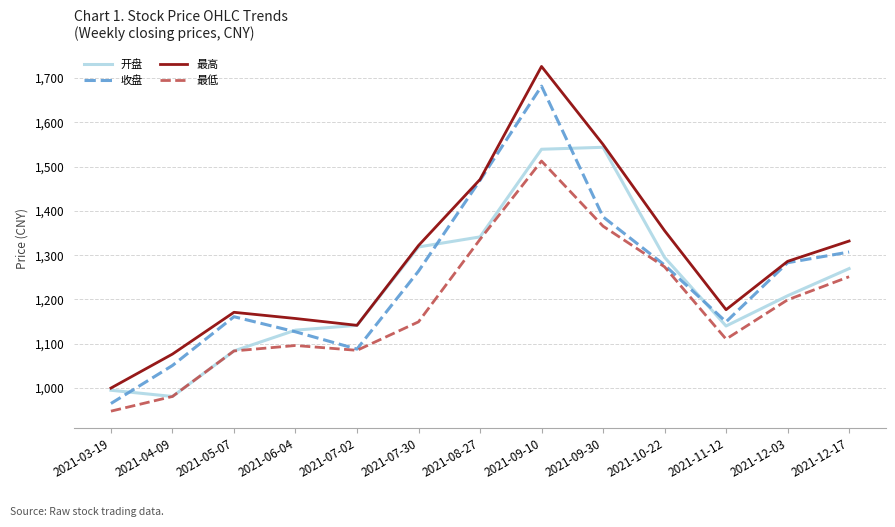

At which category is the sum across all series the highest?

2021-09-10